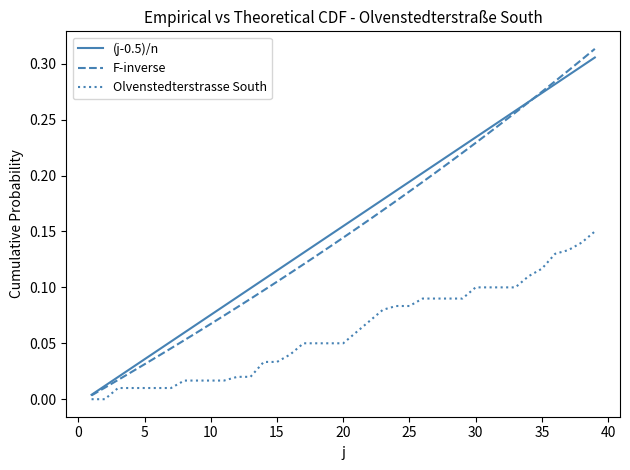

Which series has the widest spread of values?

F-inverse